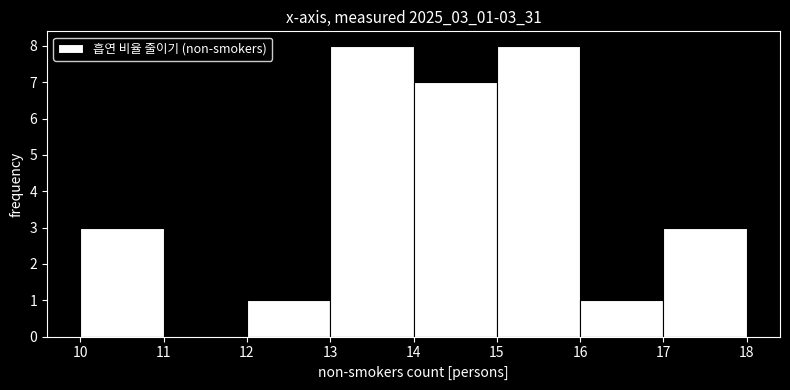

How tall is the bar that spans 17 to 18 on the x-axis? The values are not printed on the chart, so give them approximately, as read against the axis.

3